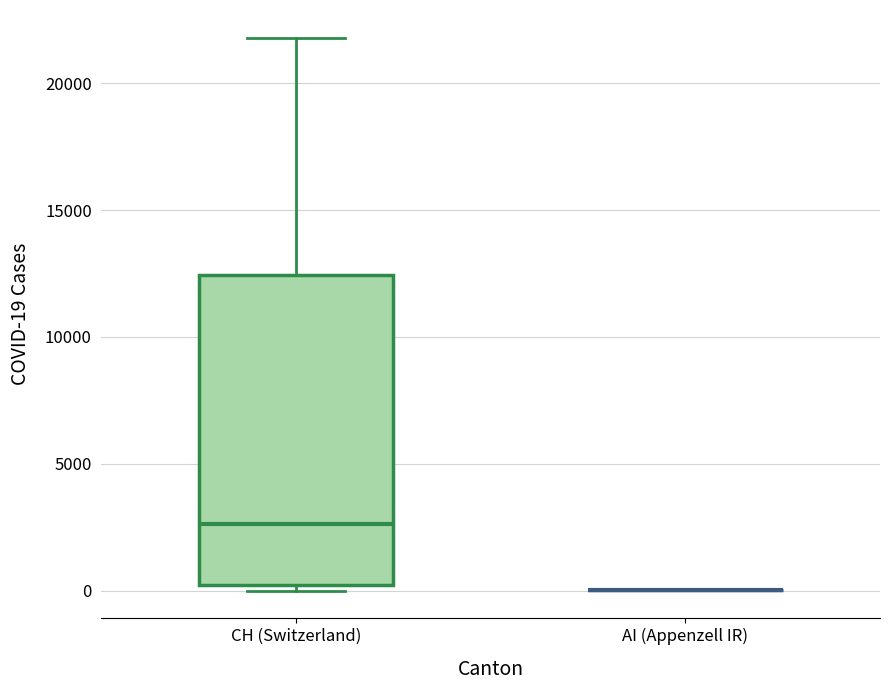

Comparing the boxes themselves (not the whiskers), which one is the tallest?

CH (Switzerland)